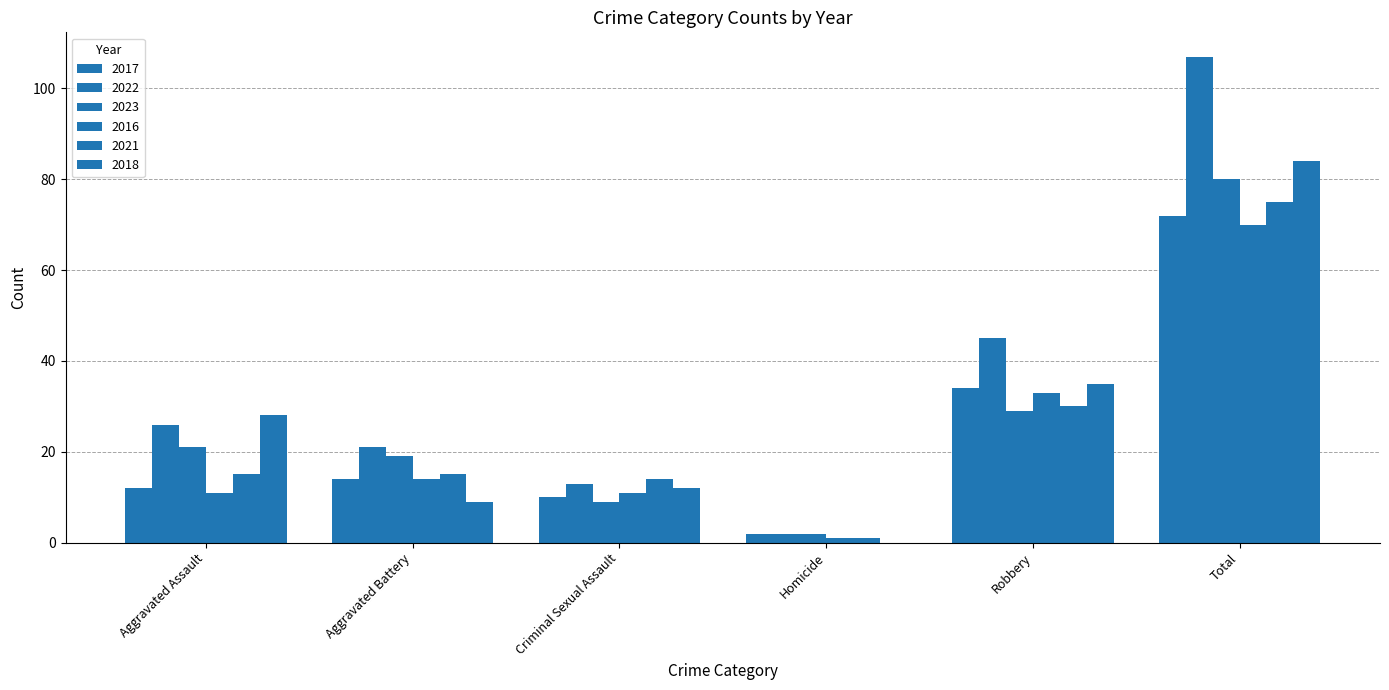

Where does the 2021 series first go above 15?

Robbery